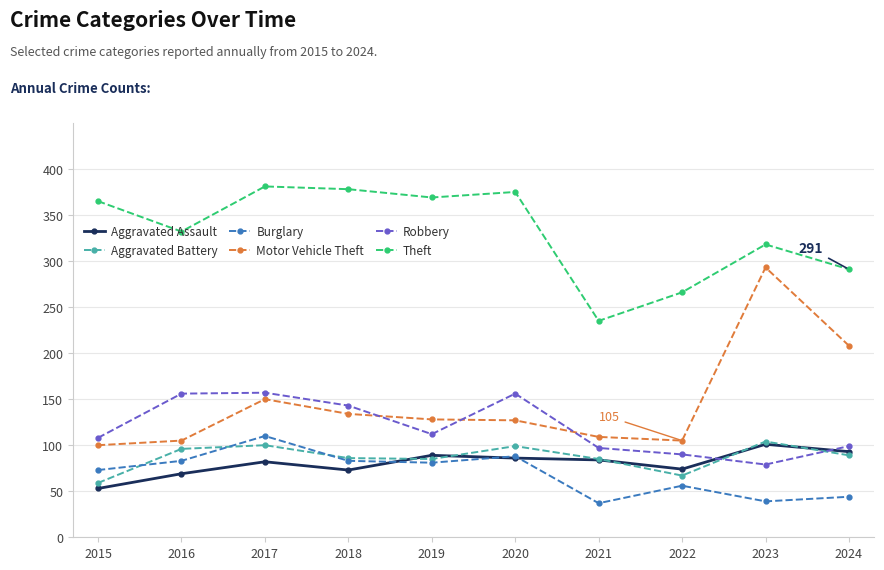

The Aggravated Battery series shows 96 at 2016. True or false?

True